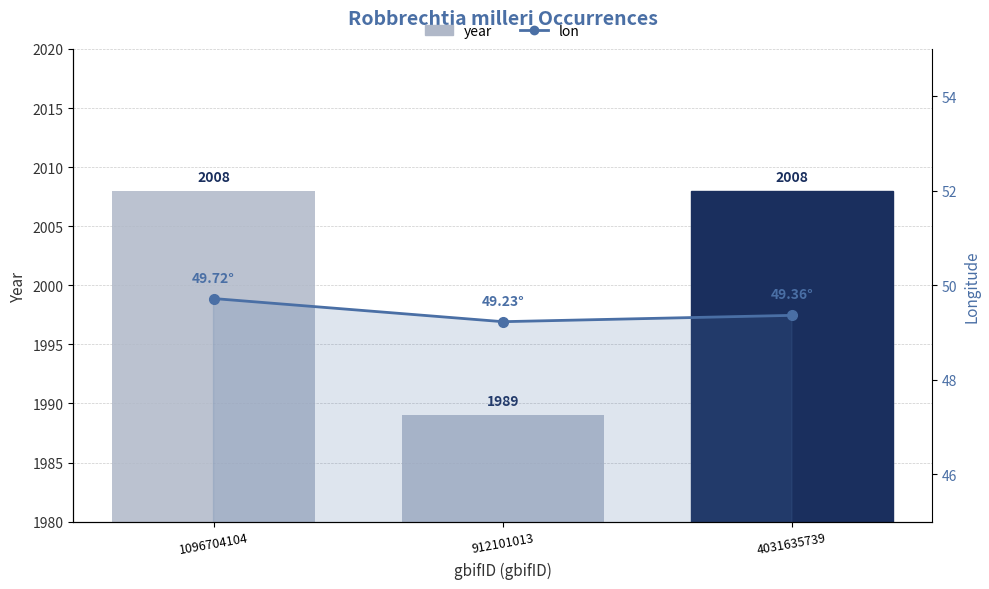

How many series are shown in this chart?

2